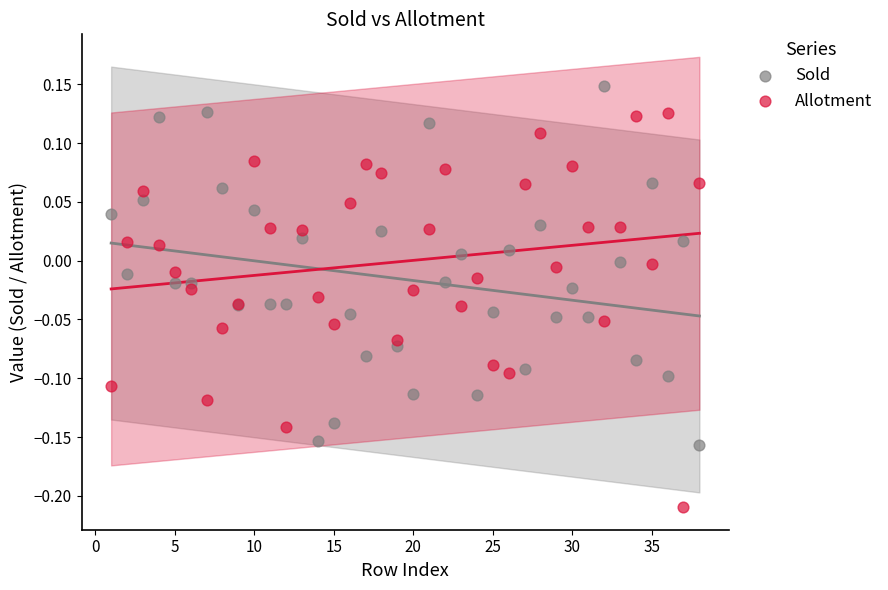

What is the X range (max minus min) for the scatter plot?

37.0